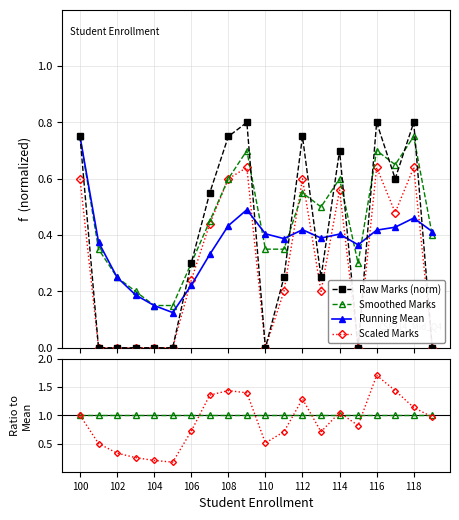

How many interior local peaks does the Smoothed Marks series have?

5